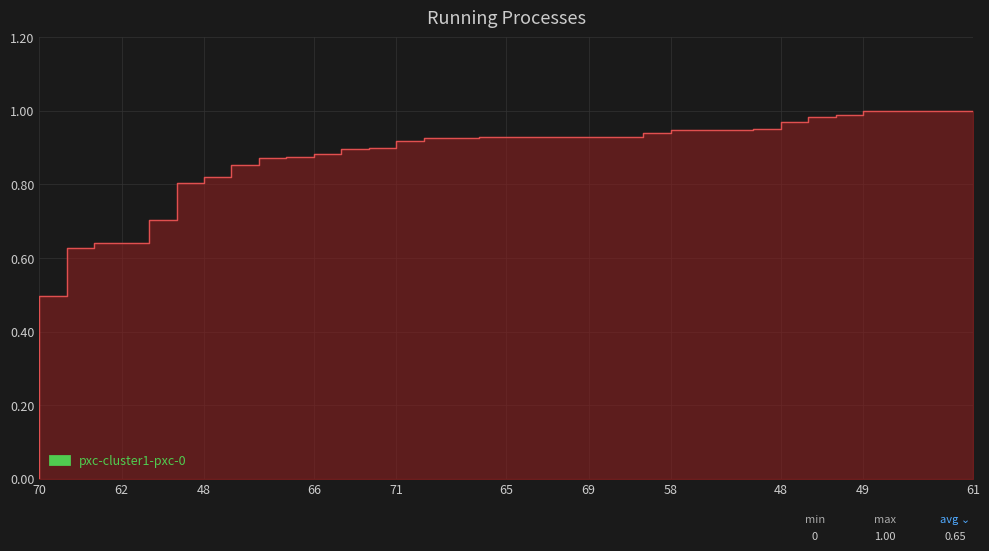

True or false: there are more than 2 points higher than both neighbors.

False